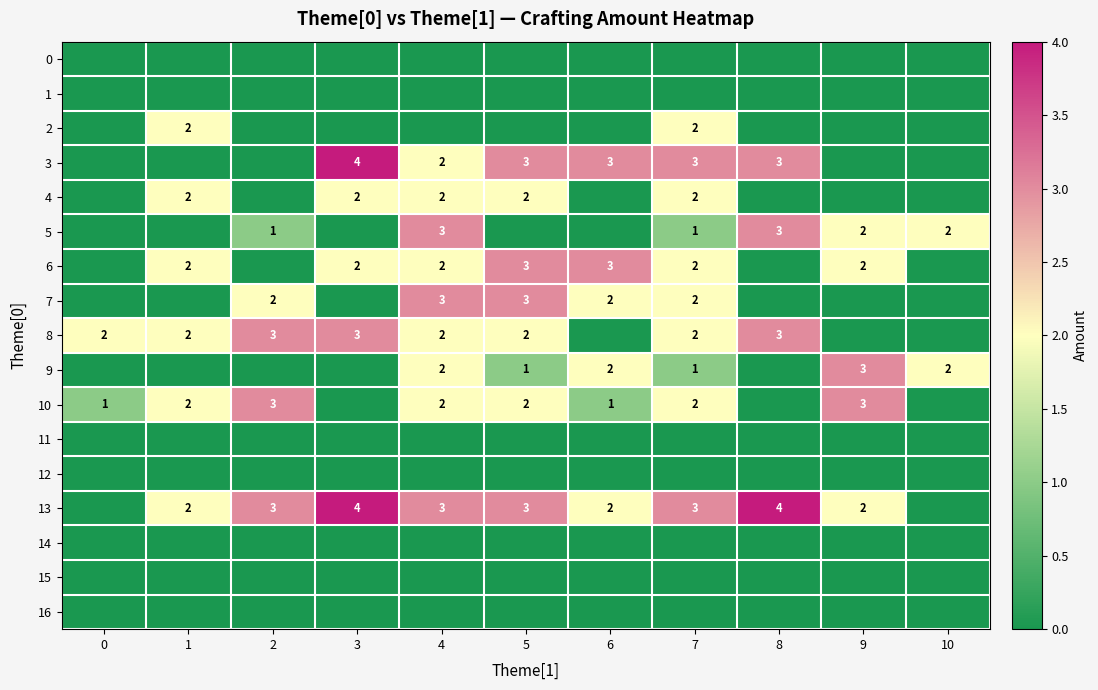

What is the spread (max minus min) of values at 5?

3